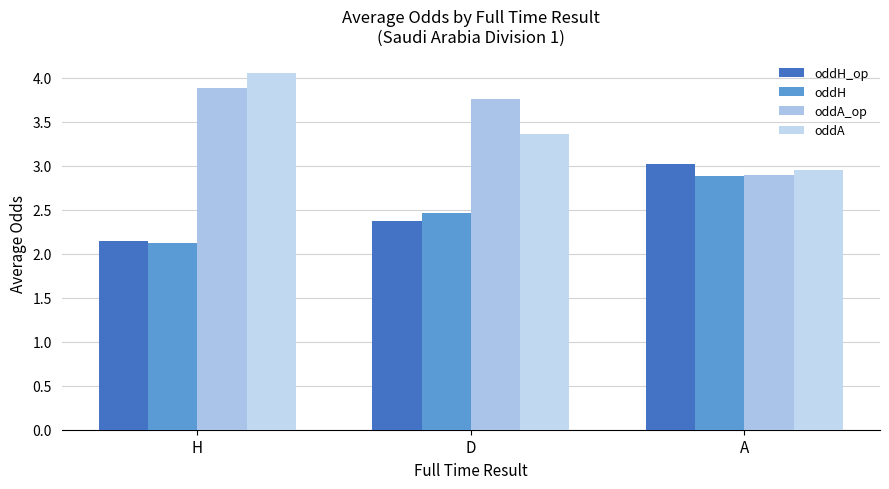

Is the value of oddA at D greater than the value of oddH at A?

Yes